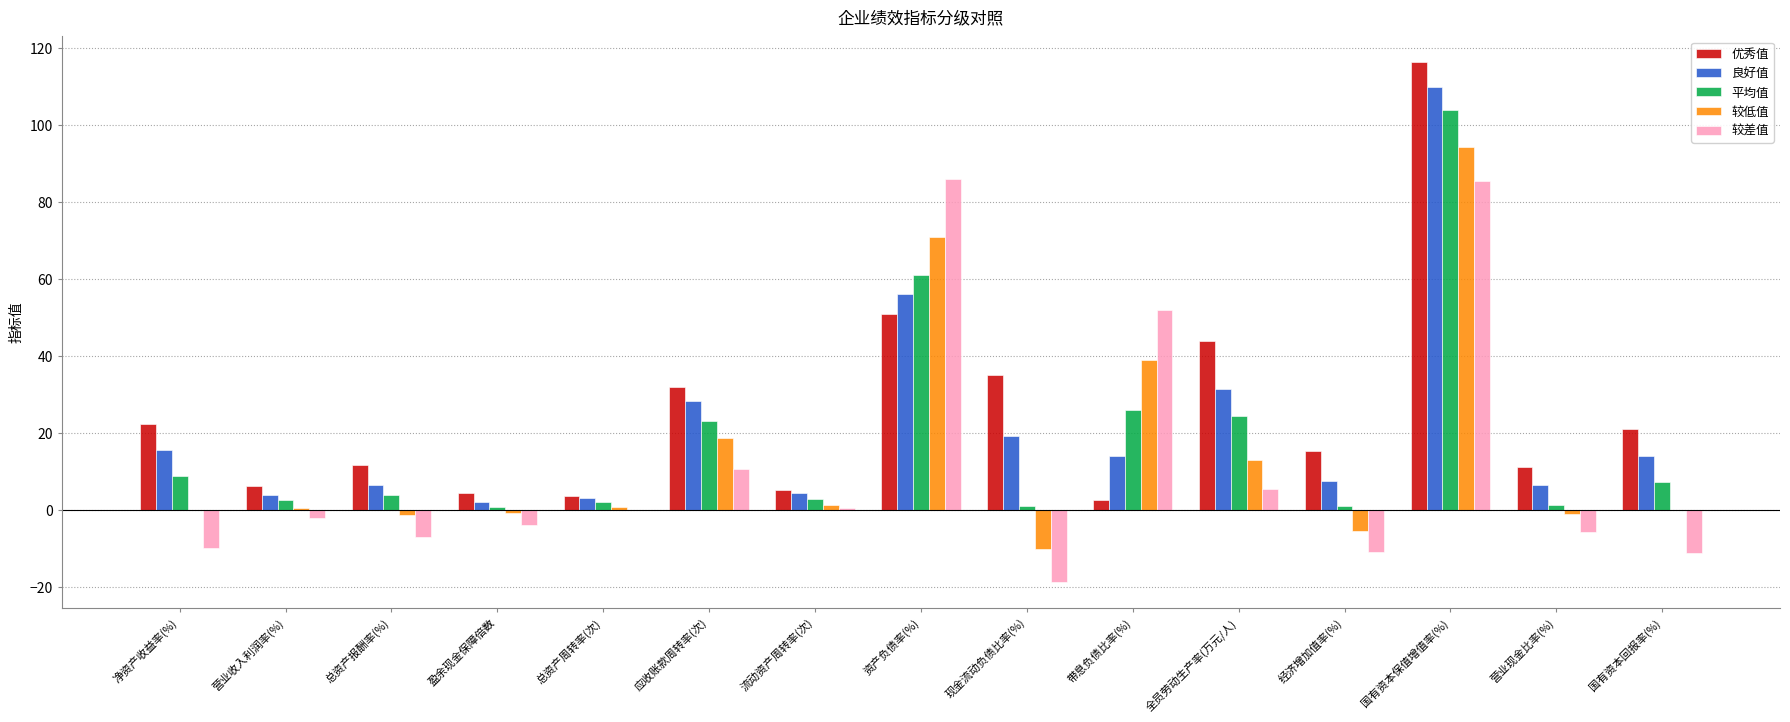

Is the value of 平均值 at 流动资产周转率(次) greater than the value of 良好值 at 资产负债率(%)?

No